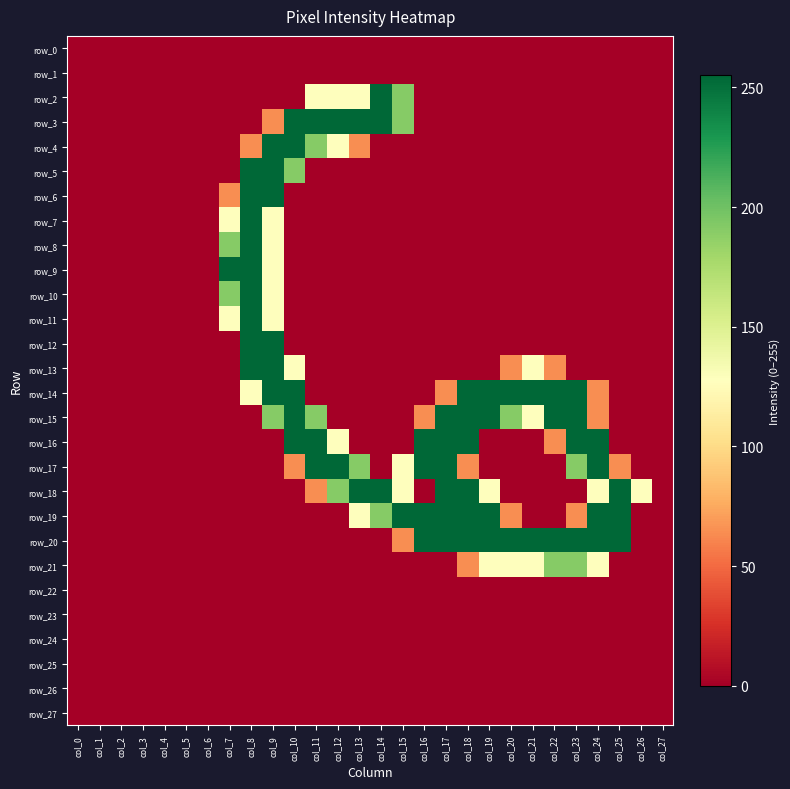

Which has a higher value, col_9 or col_5?

col_9